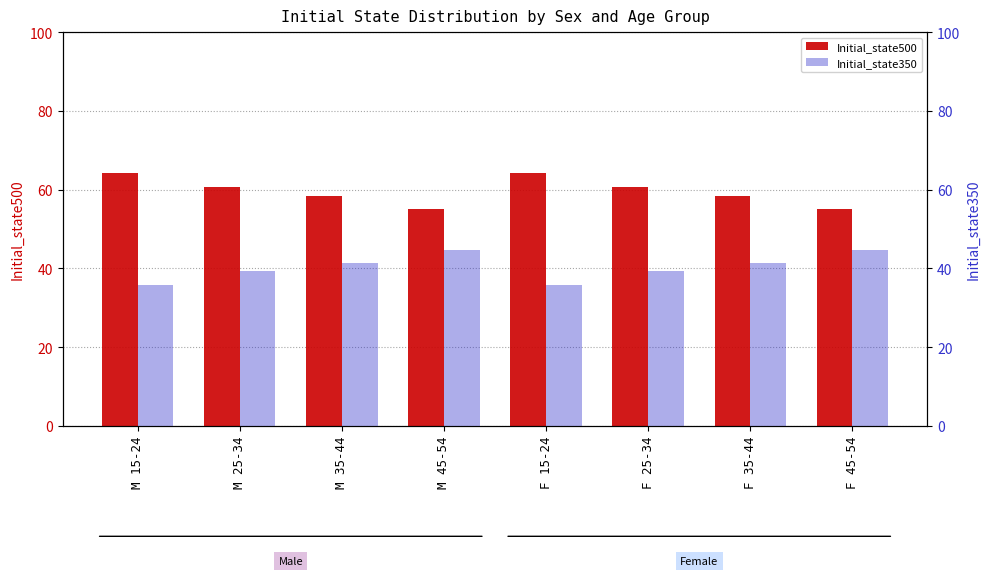

Are the bars horizontal?

No